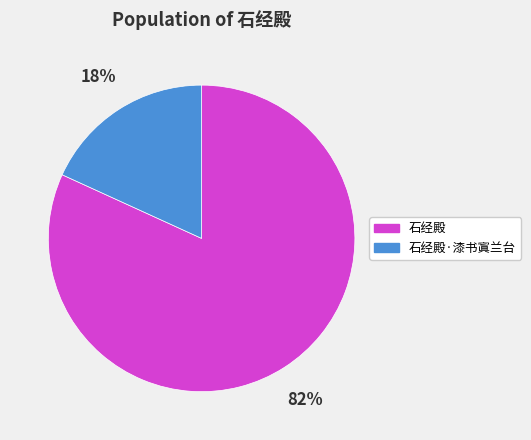

Between 石经殿 and 石经殿·漆书寘兰台, which is larger?

石经殿